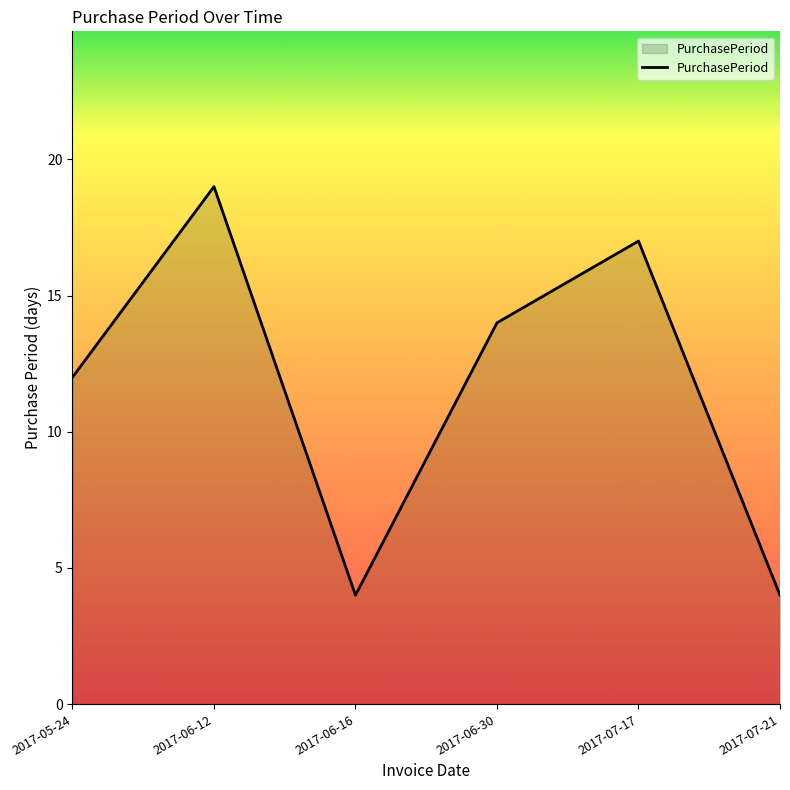

What is the ratio of the value at 2017-06-12 to the value at 2017-05-24?

1.6